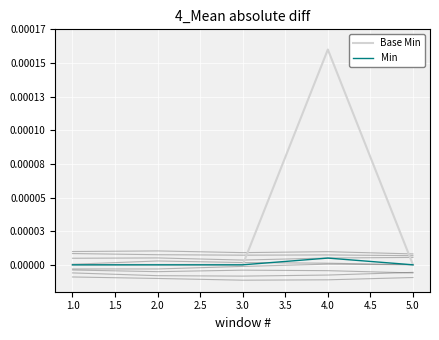

Is the value of Base Min at 0.5 greater than the value of Min at 1.0?

No